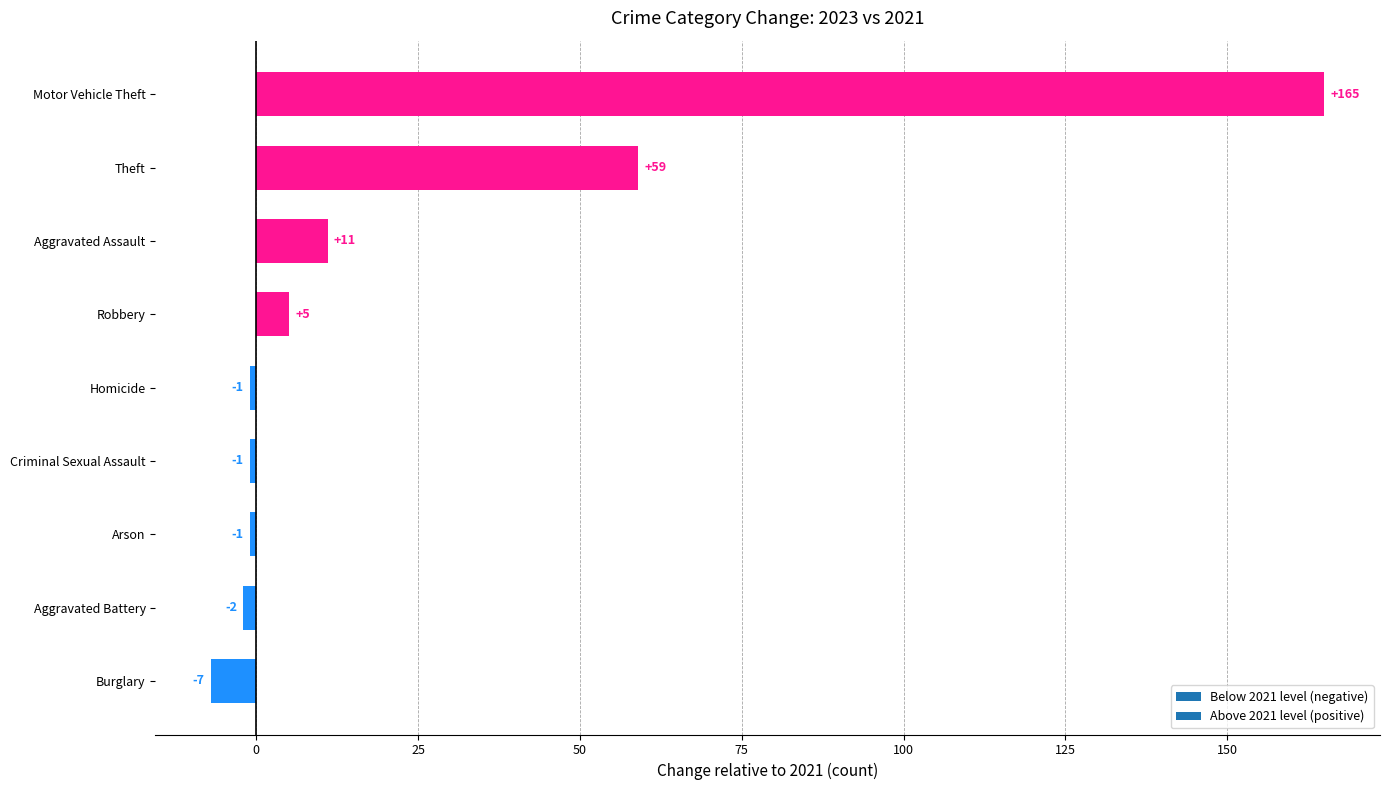

What is the smallest value displayed?

-7